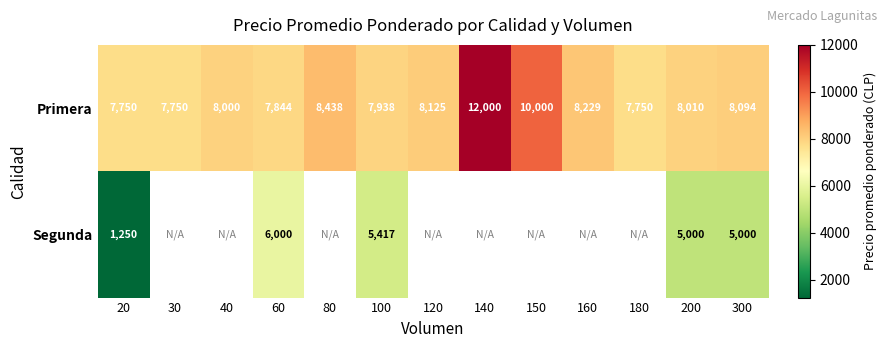

At 200, list the series in order from smallest to largest.

Segunda, Primera